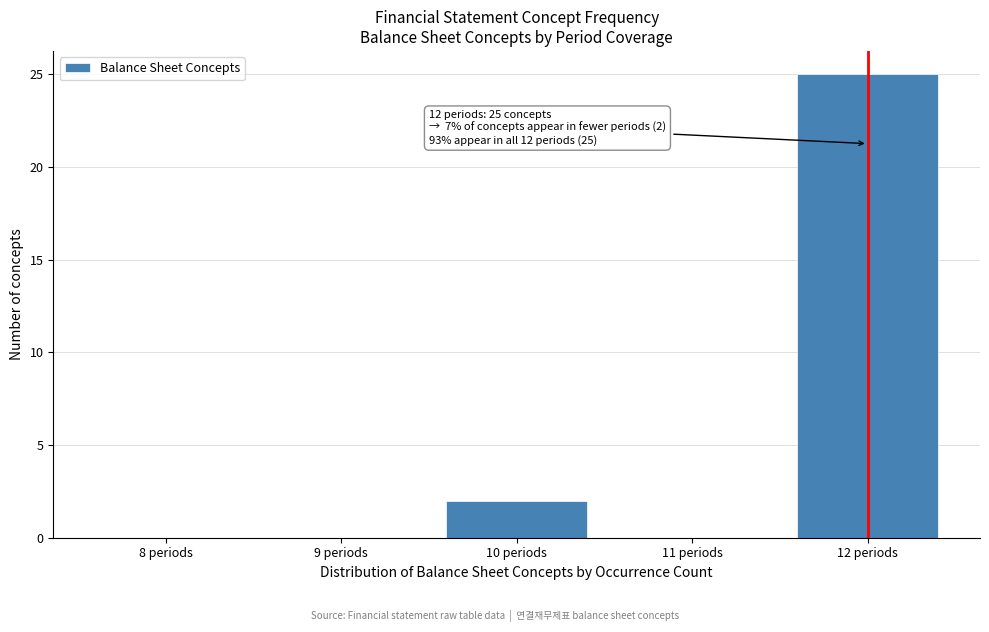

Reading left to right, list all the values displayed in this chart.

8 periods=0	9 periods=0	10 periods=2	11 periods=0	12 periods=25